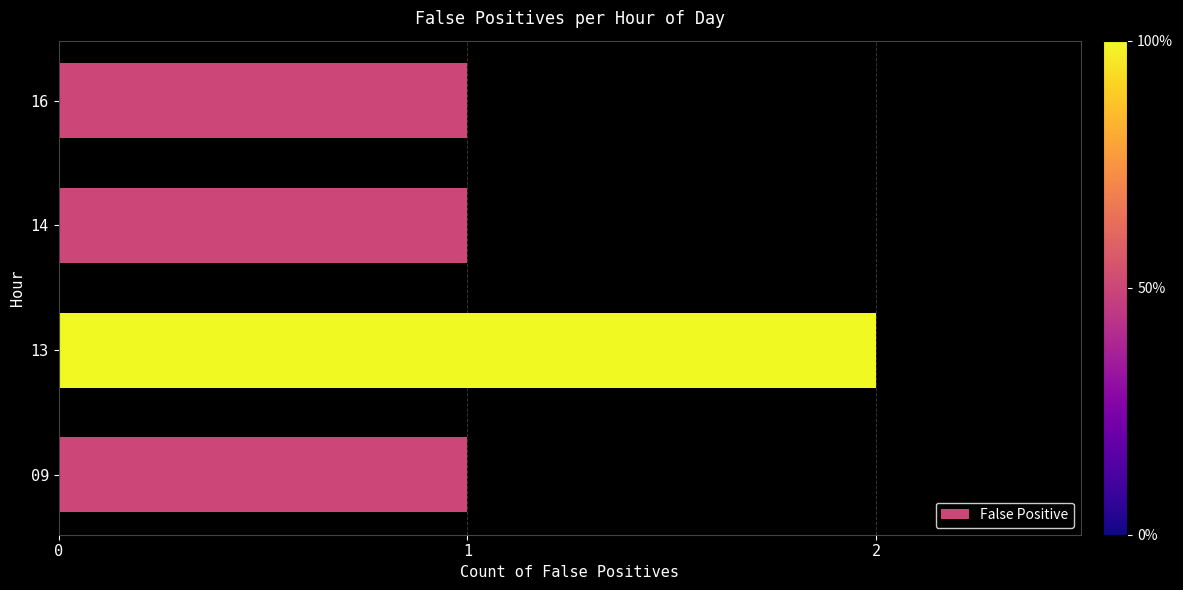

What is the difference between the maximum and minimum values?

1